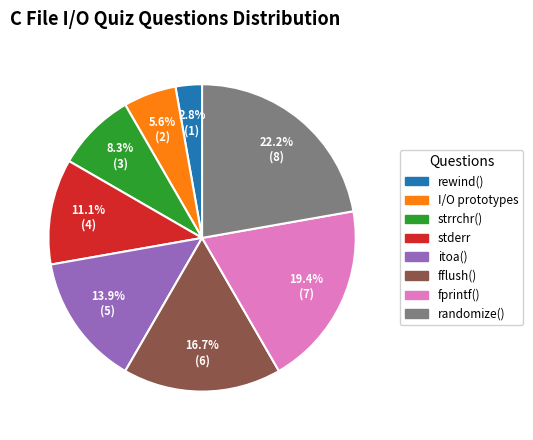

Which slice is the smallest?

rewind()